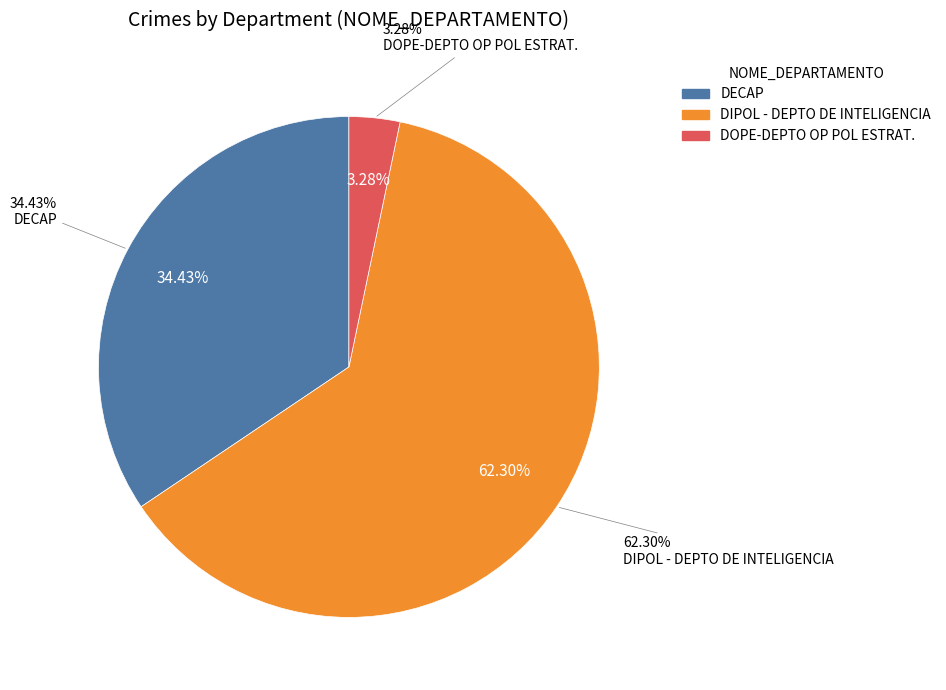

To the nearest percent, what portion does DECAP represent?

34%